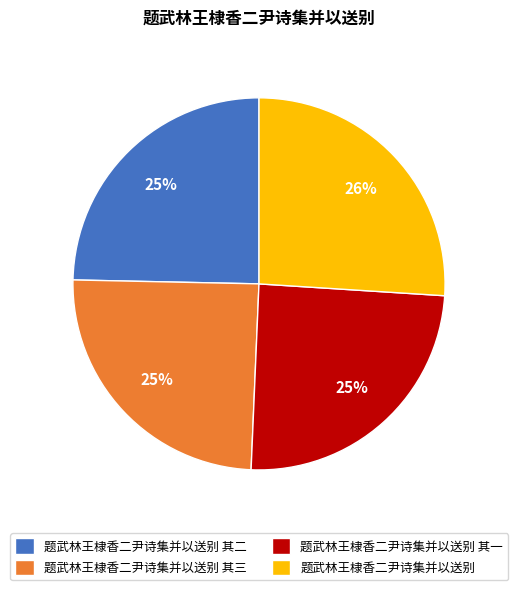

How many segments does this pie chart have?

4